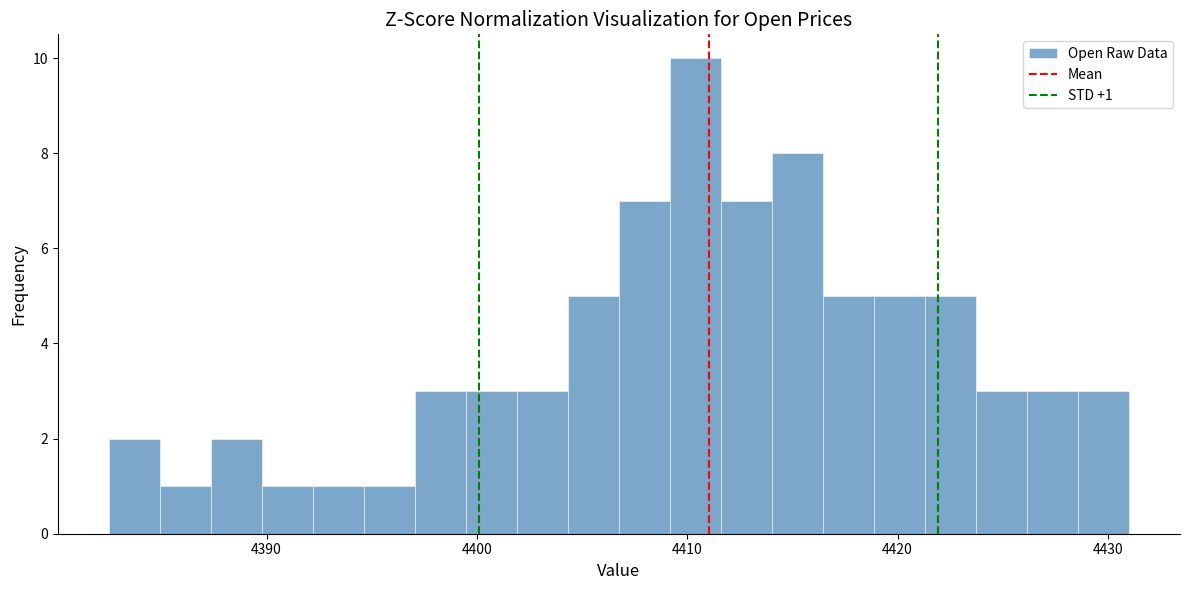

Around what value on the x-axis is the tallest bar? Give the approximate position of its centre, as read against the axis.

4410